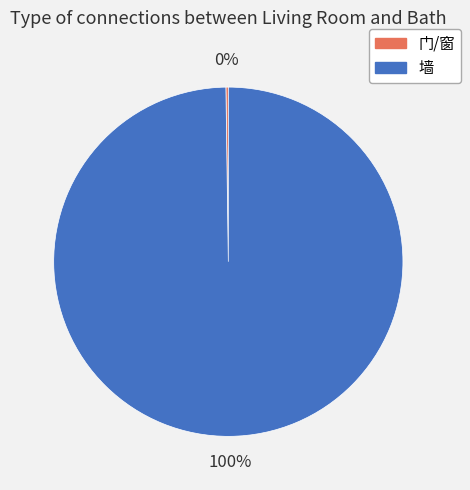

Is there any slice that represents more than half of the pie?

Yes